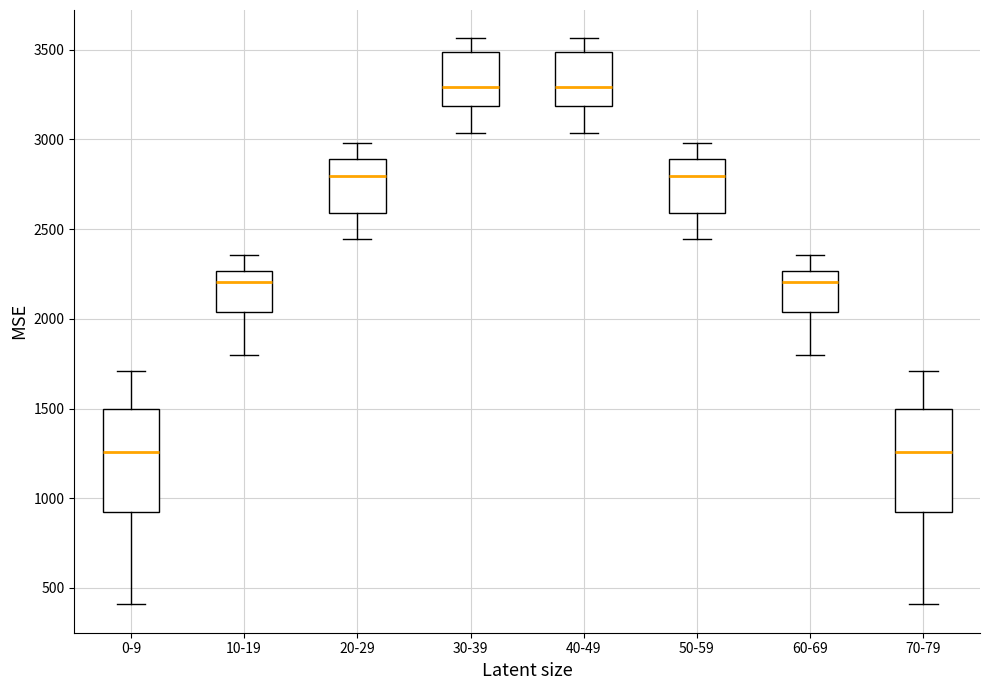

Reading left to right, read every box against the y-axis: the position of its median line, the range the box covers, and the ends of its whiskers. The values are not printed on the chart, so give them approximately, as read against the axis.

0-9: median 1250, box 950 to 1500, whiskers 400 to 1700
10-19: median 2200, box 2050 to 2250, whiskers 1800 to 2350
20-29: median 2800, box 2600 to 2900, whiskers 2450 to 3000
30-39: median 3300, box 3200 to 3500, whiskers 3050 to 3550
40-49: median 3300, box 3200 to 3500, whiskers 3050 to 3550
50-59: median 2800, box 2600 to 2900, whiskers 2450 to 3000
60-69: median 2200, box 2050 to 2250, whiskers 1800 to 2350
70-79: median 1250, box 950 to 1500, whiskers 400 to 1700